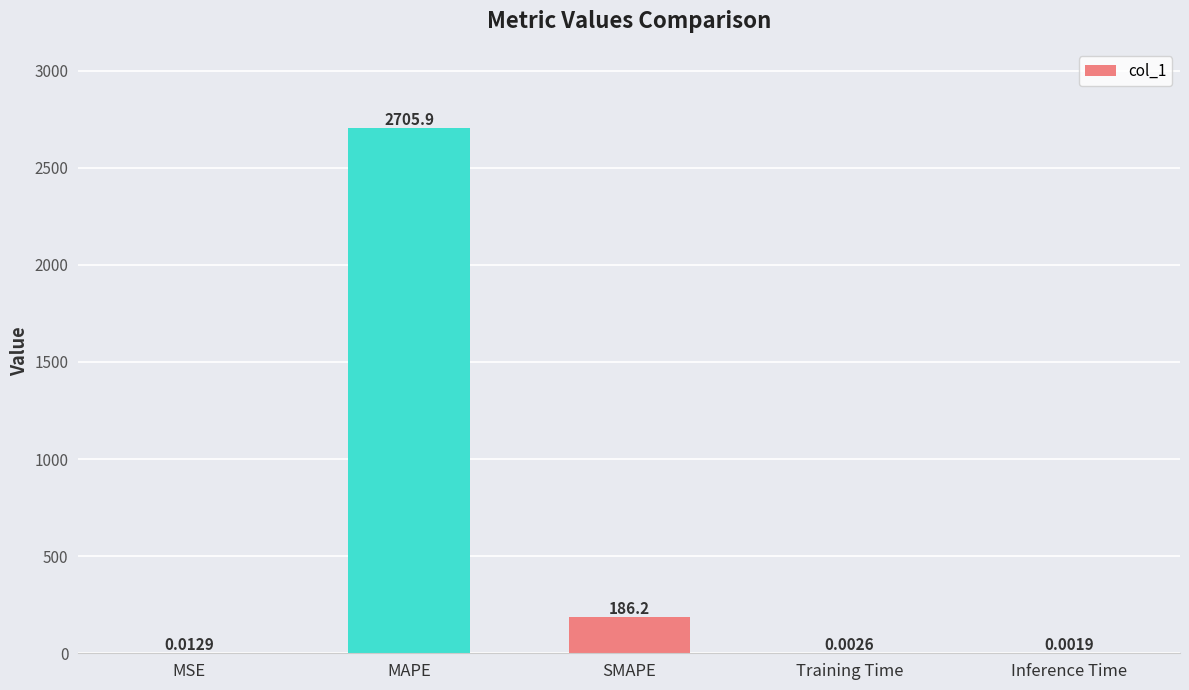

Which label corresponds to the largest value in the chart?

MAPE